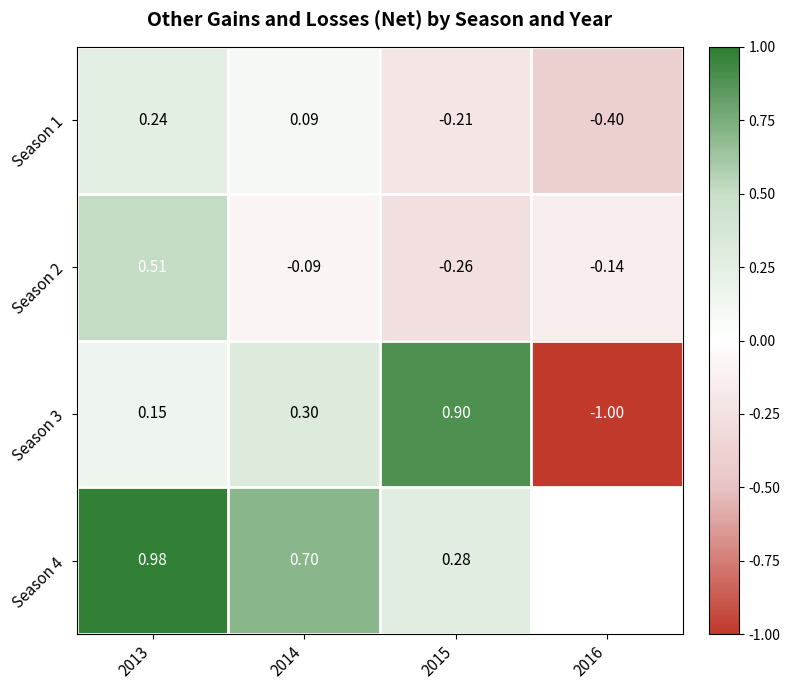

What is the spread (max minus min) of values at 2015?

1.2